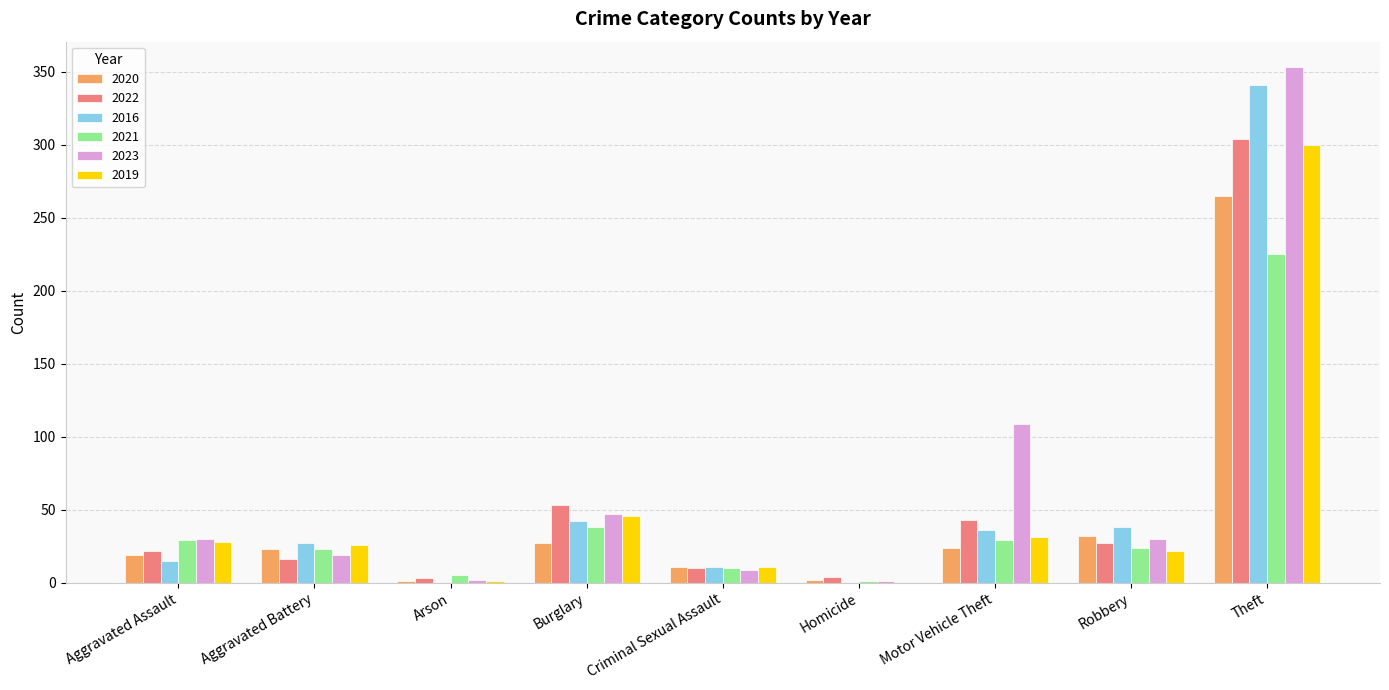

Which category has the highest value in the 2023 series?

Theft